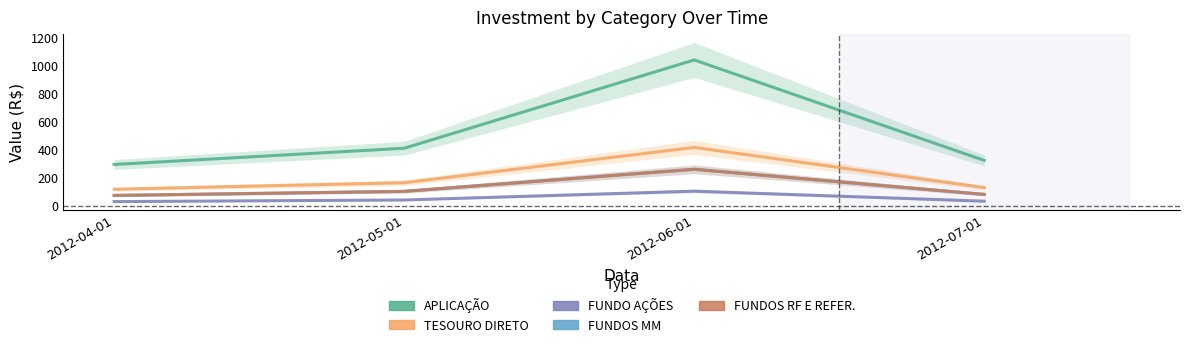

True or false: FUNDOS MM has more than 1 points higher than both neighbors.

False